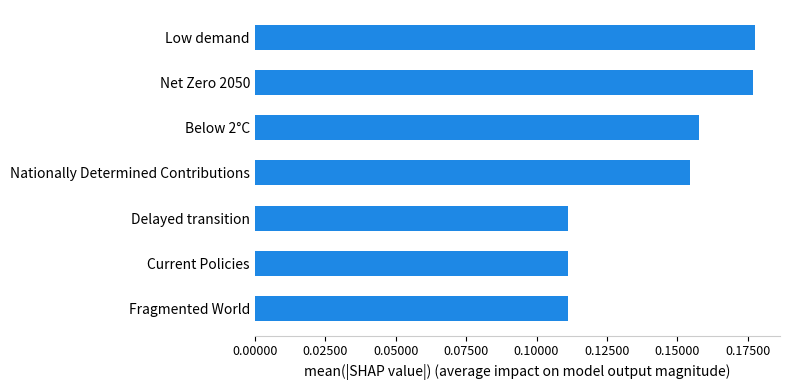

The value at Nationally Determined Contributions is 0.1. True or false?

False